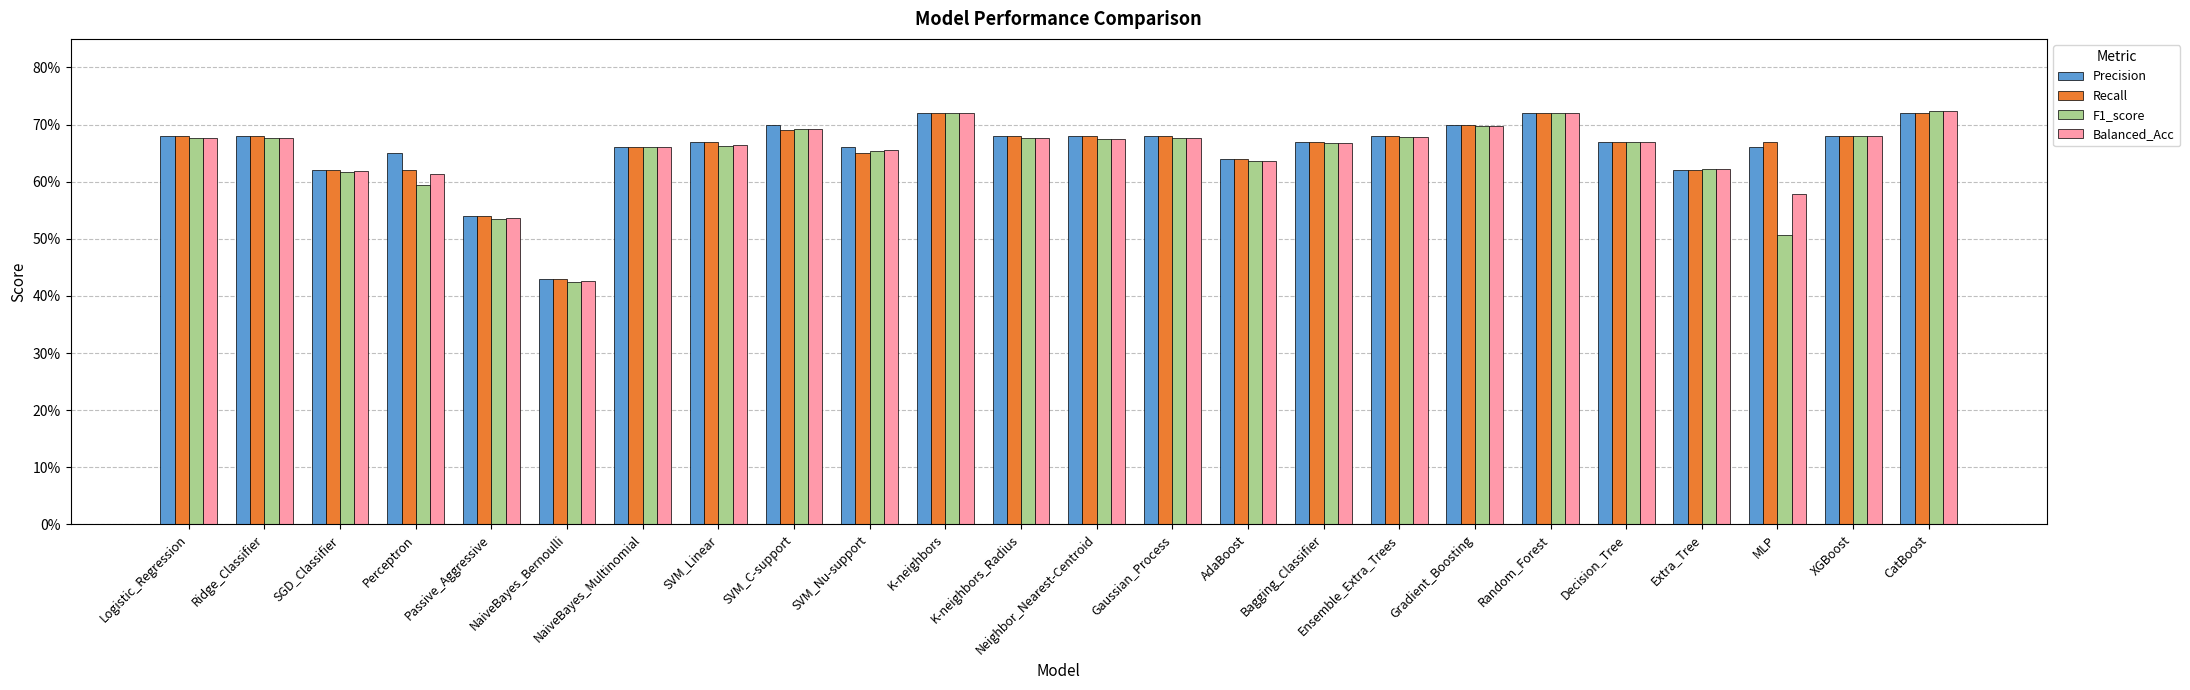

What is the lowest value of the Balanced_Acc series?

0.4